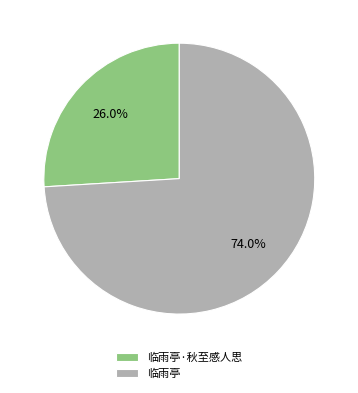

Does 临雨亭·秋至感人思 account for over 50% of the chart?

No